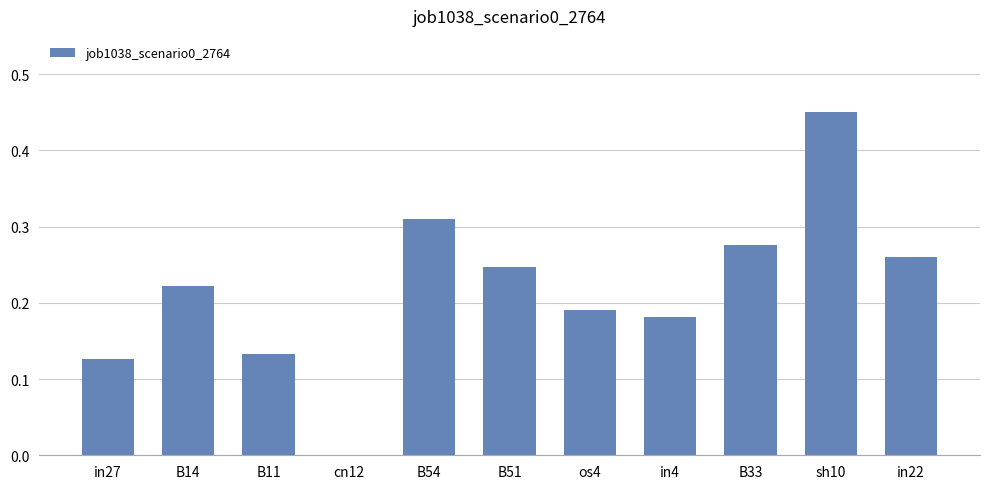

What is the sum of all values?

2.4